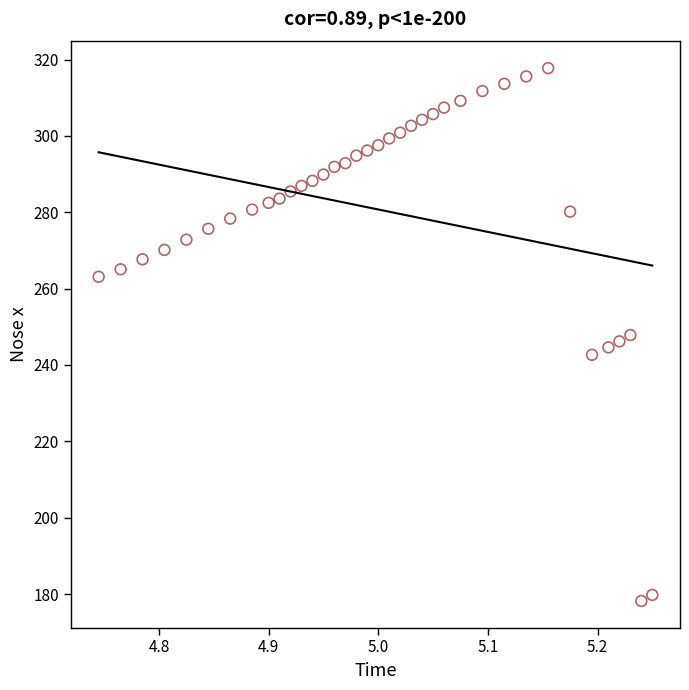

What is the range of X values (max minus min)?

0.5